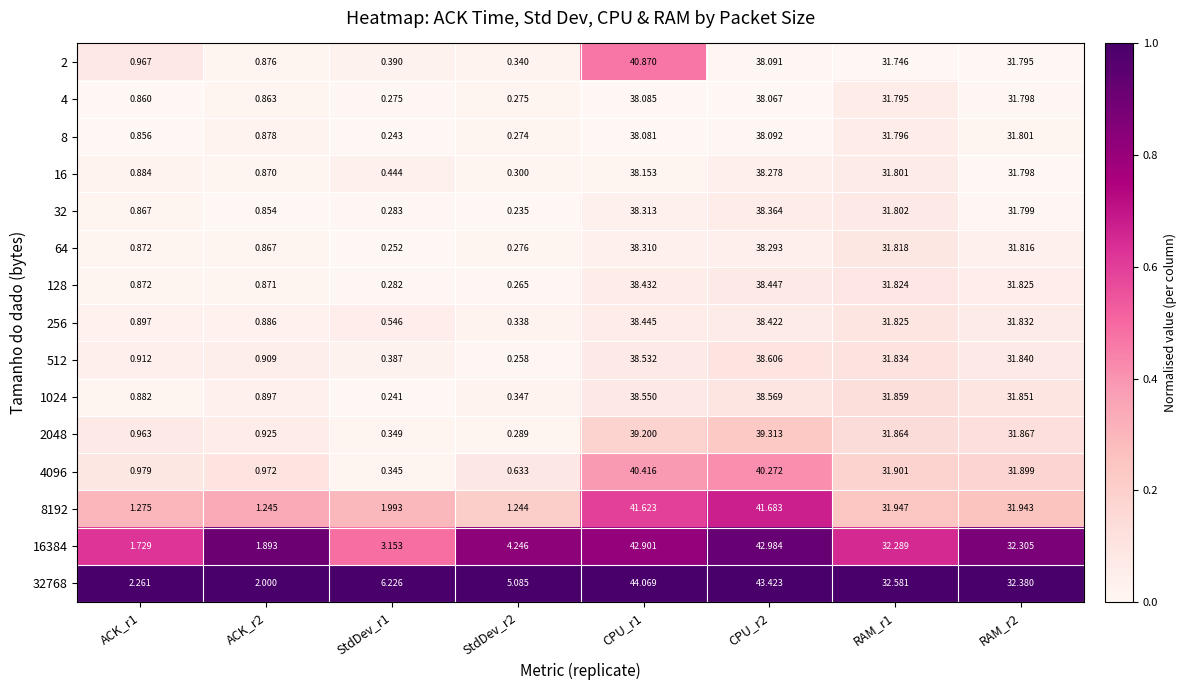

Which label corresponds to the largest value in the chart?

CPU_r1